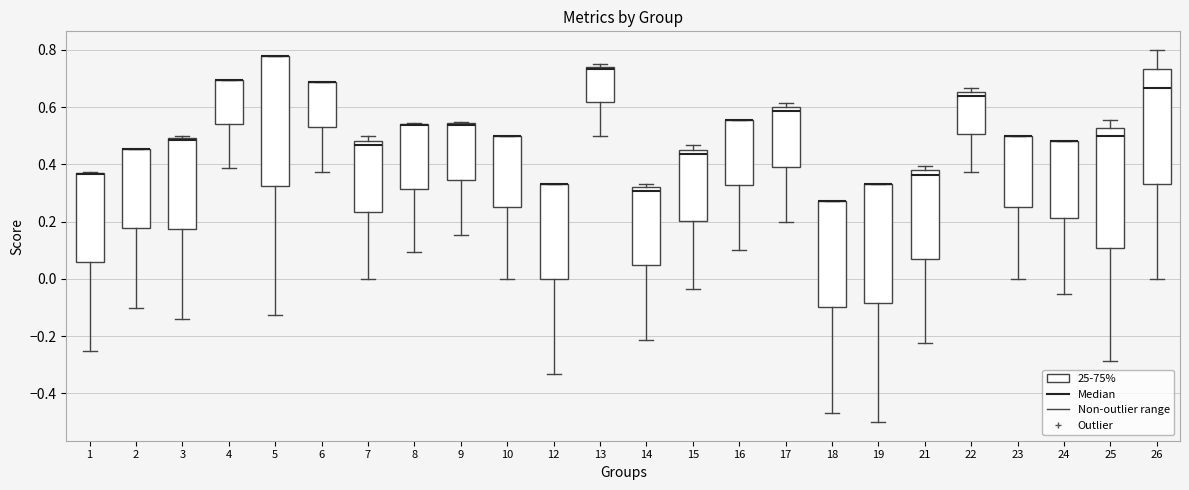

Reading left to right, read every box against the y-axis: the position of its median line, the range the box covers, and the ends of its whiskers. The values are not printed on the chart, so give them approximately, as read against the axis.

1: median 0.36 (drawn on the box's upper edge), box 0.06 to 0.38, whiskers -0.24 to 0.38
2: median 0.46 (drawn on the box's upper edge), box 0.18 to 0.46, whiskers -0.10 to 0.46
3: median 0.48, box 0.18 to 0.50, whiskers -0.14 to 0.50 (just above the box's upper edge)
4: median 0.70 (drawn on the box's upper edge), box 0.54 to 0.70, whiskers 0.38 to 0.70
5: median 0.78 (drawn on the box's upper edge), box 0.32 to 0.78, whiskers -0.12 to 0.78
6: median 0.68 (drawn on the box's upper edge), box 0.54 to 0.68, whiskers 0.38 to 0.68
7: median 0.46, box 0.24 to 0.48, whiskers 0.00 to 0.50
8: median 0.54 (drawn on the box's upper edge), box 0.32 to 0.54, whiskers 0.10 to 0.54
9: median 0.54 (drawn on the box's upper edge), box 0.34 to 0.54, whiskers 0.16 to 0.54
10: median 0.50 (drawn on the box's upper edge), box 0.26 to 0.50, whiskers 0.00 to 0.50
12: median 0.34 (drawn on the box's upper edge), box 0.00 to 0.34, whiskers -0.34 to 0.34
13: median 0.74 (just below the box's upper edge), box 0.62 to 0.74, whiskers 0.50 to 0.76
14: median 0.30, box 0.04 to 0.32, whiskers -0.22 to 0.34
15: median 0.44, box 0.20 to 0.46, whiskers -0.04 to 0.46 (just above the box's upper edge)
16: median 0.56 (drawn on the box's upper edge), box 0.32 to 0.56, whiskers 0.10 to 0.56
17: median 0.58, box 0.40 to 0.60, whiskers 0.20 to 0.62
18: median 0.28 (drawn on the box's upper edge), box -0.10 to 0.28, whiskers -0.46 to 0.28
19: median 0.34 (drawn on the box's upper edge), box -0.08 to 0.34, whiskers -0.50 to 0.34
21: median 0.36, box 0.08 to 0.38, whiskers -0.22 to 0.40
22: median 0.64, box 0.50 to 0.66, whiskers 0.38 to 0.66 (just above the box's upper edge)
23: median 0.50 (drawn on the box's upper edge), box 0.26 to 0.50, whiskers 0.00 to 0.50
24: median 0.48 (drawn on the box's upper edge), box 0.22 to 0.48, whiskers -0.06 to 0.48
25: median 0.50, box 0.10 to 0.52, whiskers -0.28 to 0.56
26: median 0.66, box 0.34 to 0.74, whiskers 0.00 to 0.80